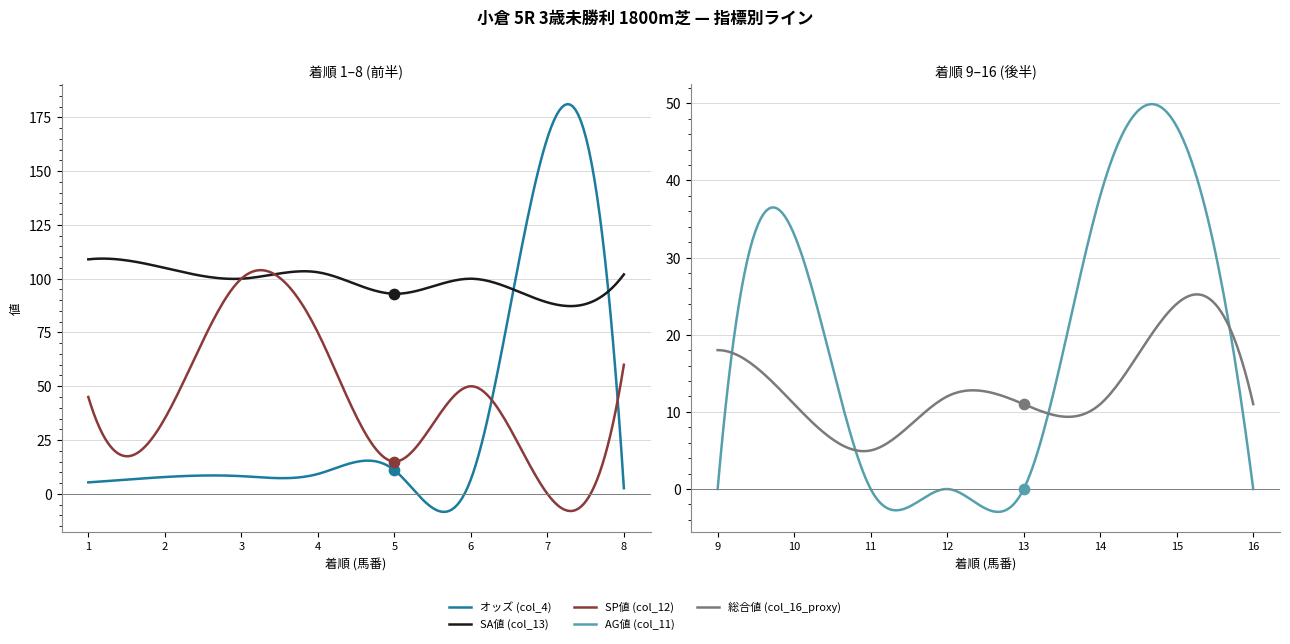

What are all the series names shown in the legend?

オッズ (col_4), SA値 (col_13), SP値 (col_12), AG値 (col_11), 総合値 (col_16_proxy)